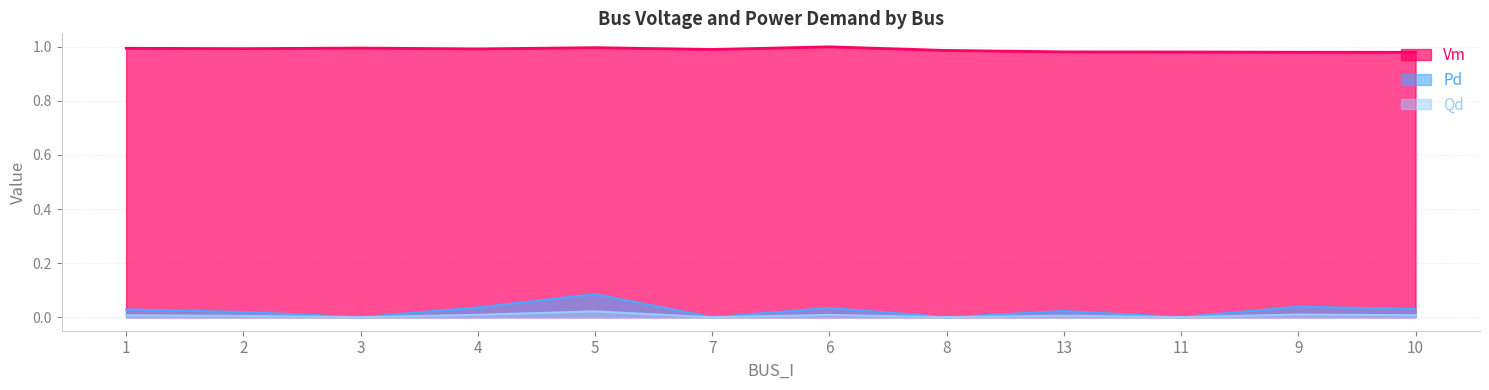

Which label corresponds to the smallest value in the chart?

3